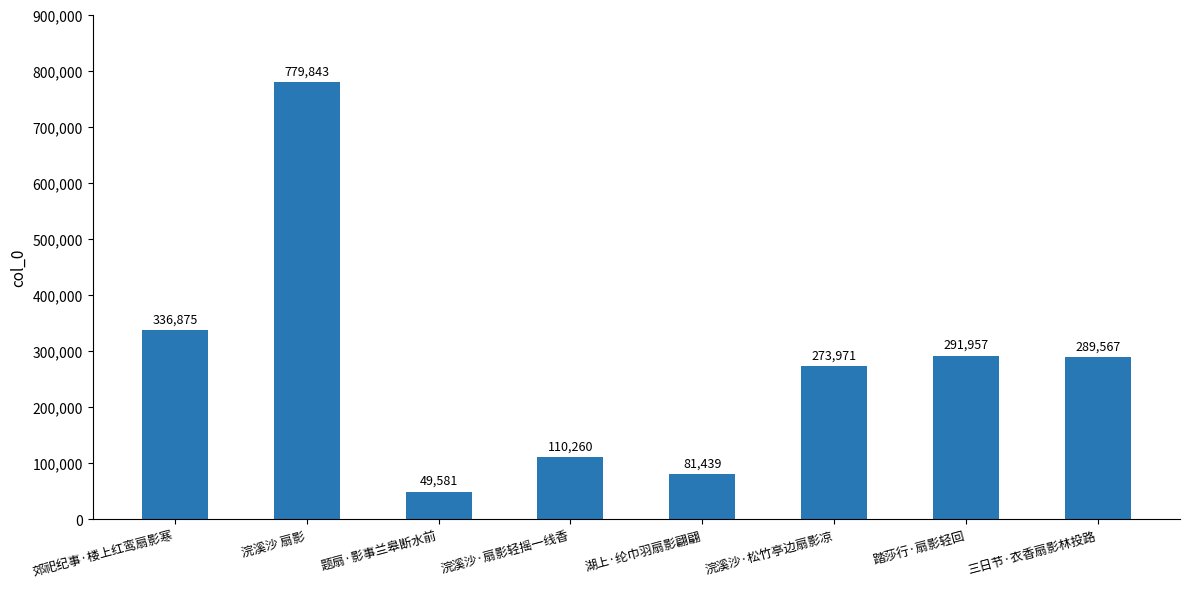

Where does the data first go above 289567?

郊祀纪事·楼上红鸾扇影寒